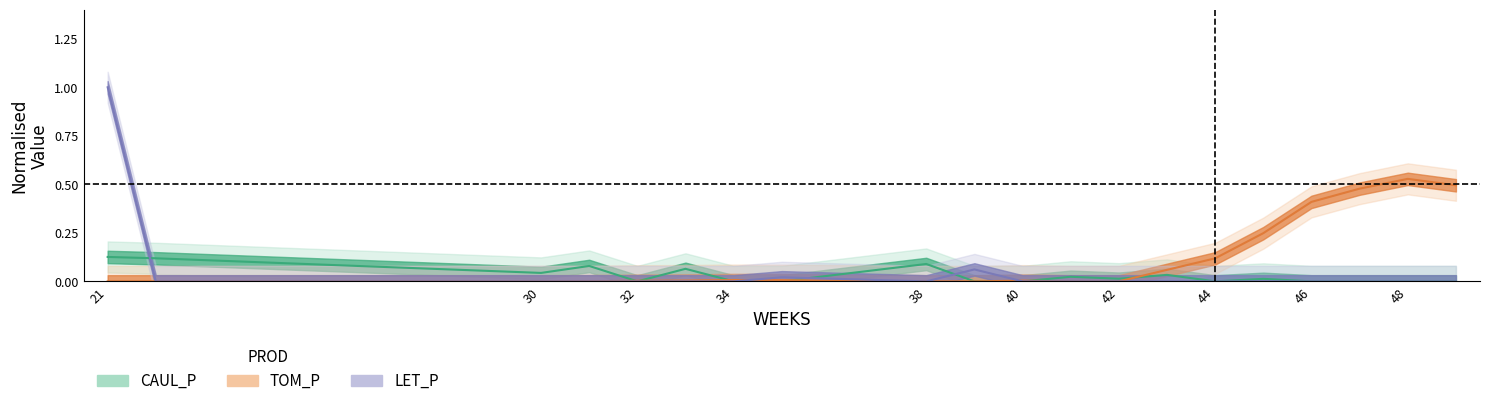

Is the value of TOM_P at 11 greater than the value of CAUL_P at 38?

No